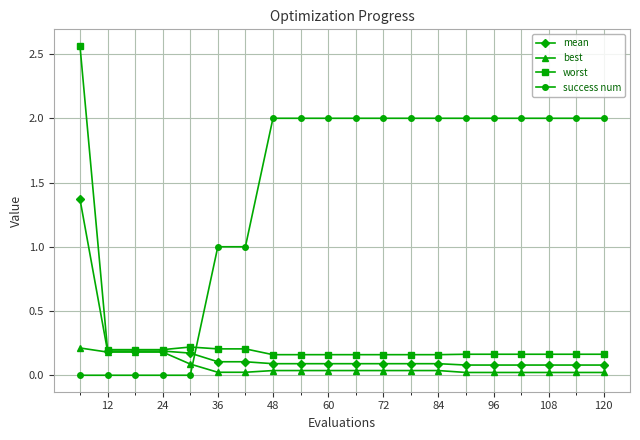

What is the sum of all worst values?

5.9